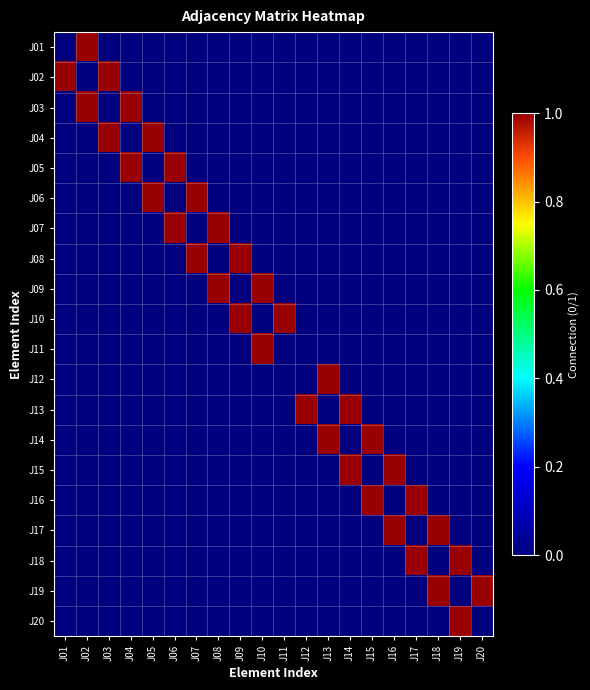

Rank the series at J15 from highest to lowest value.

J14, J16, J01, J02, J03, J04, J05, J06, J07, J08, J09, J10, J11, J12, J13, J15, J17, J18, J19, J20